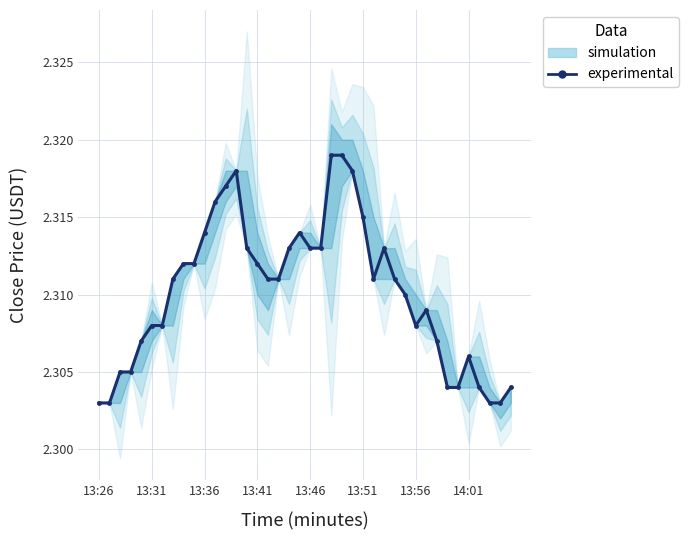

Reading right to left, transcribe all the data shown in this chart.

2.3	2.3	2.3	2.3	2.3	2.3	2.3	2.3	2.3	2.3	2.3	2.3	2.3	2.3	2.3	2.3	2.3	2.3	2.3	2.3	2.3	2.3	2.3	2.3	2.3	2.3	2.3	2.3	2.3	2.3	2.3	2.3	2.3	2.3	2.3	2.3	2.3	2.3	2.3	2.3